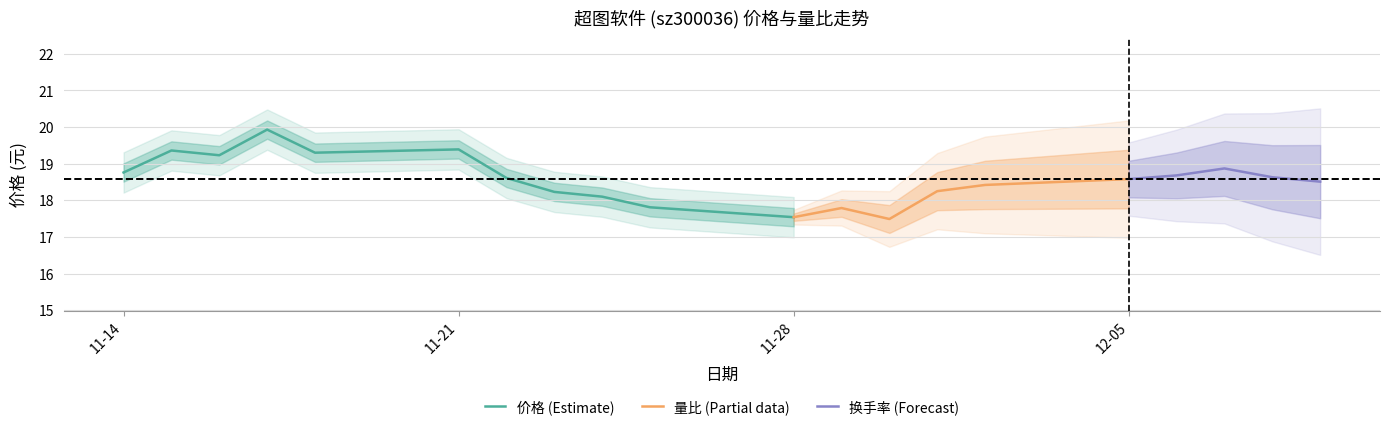

Count the number of data series in this chart.

3